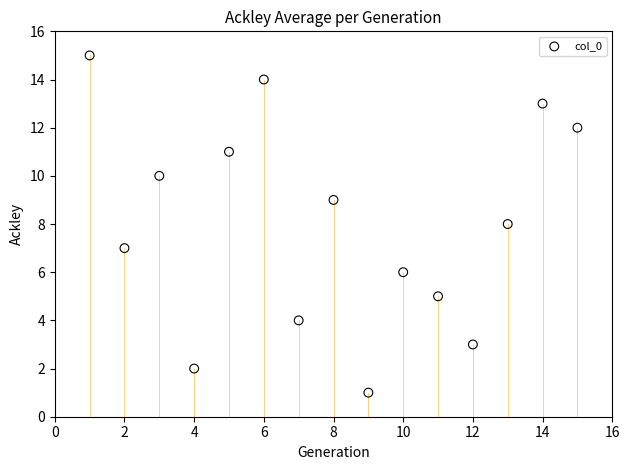

What is the range of X values (max minus min)?

14